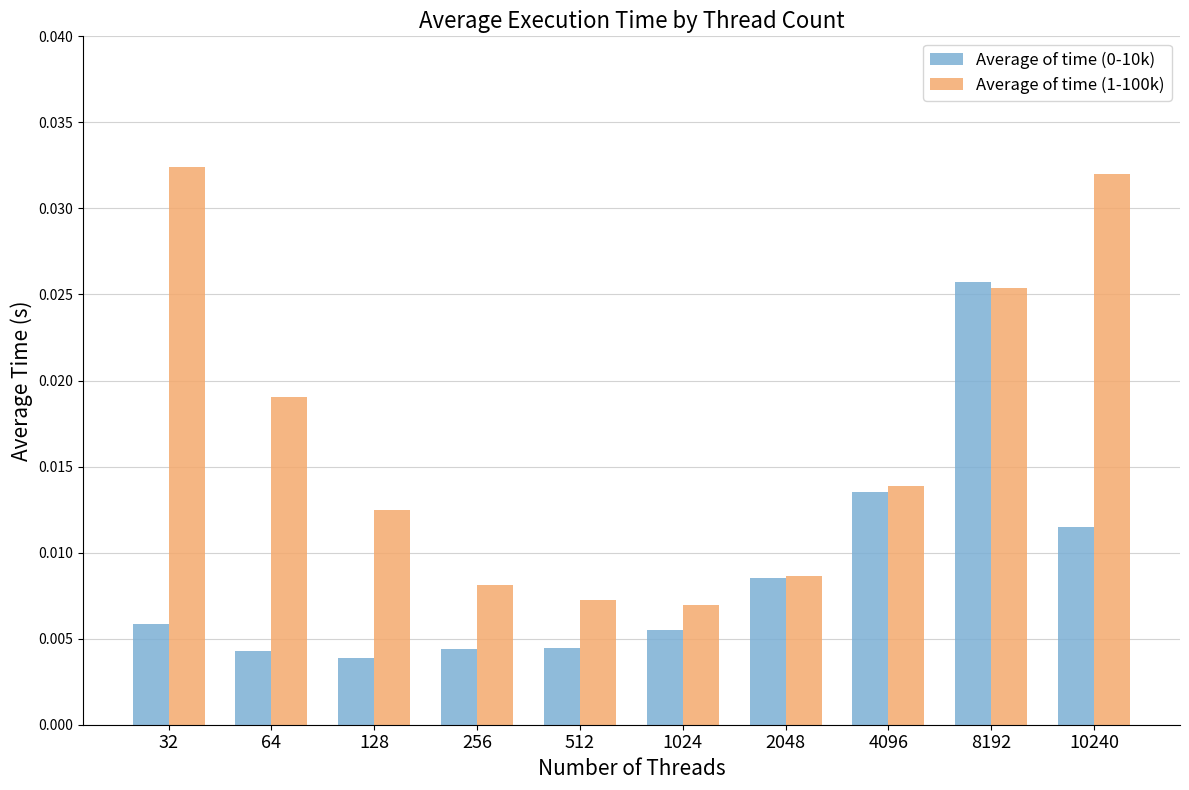

Which category has the lowest value in the Average of time (0-10k) series?

128